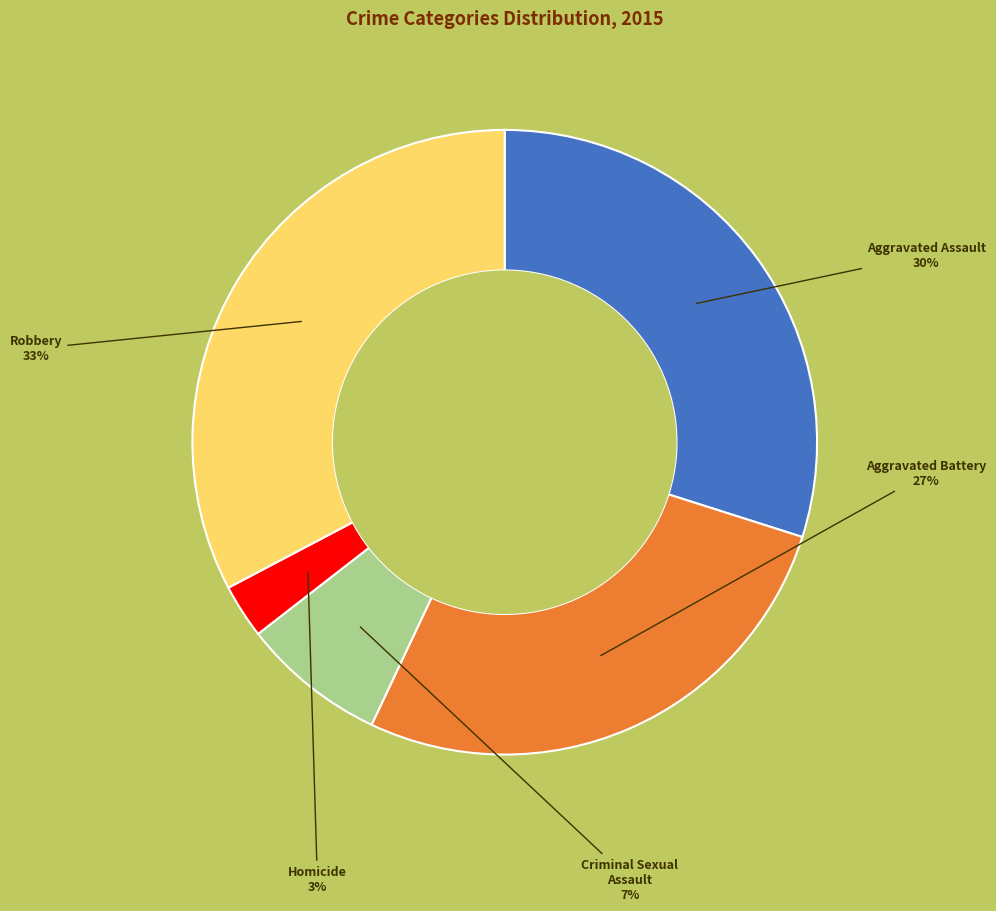

To the nearest percent, what portion does Robbery represent?

33%